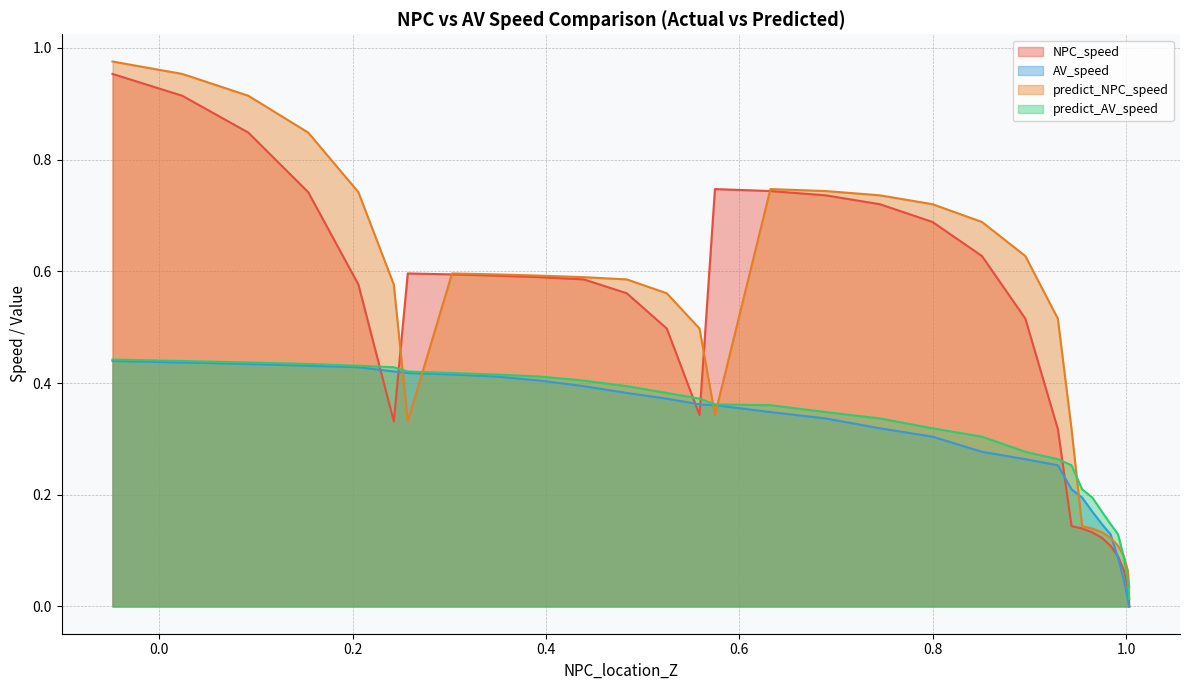

What is the difference between the maximum and second lowest values in the NPC_speed series?

0.9